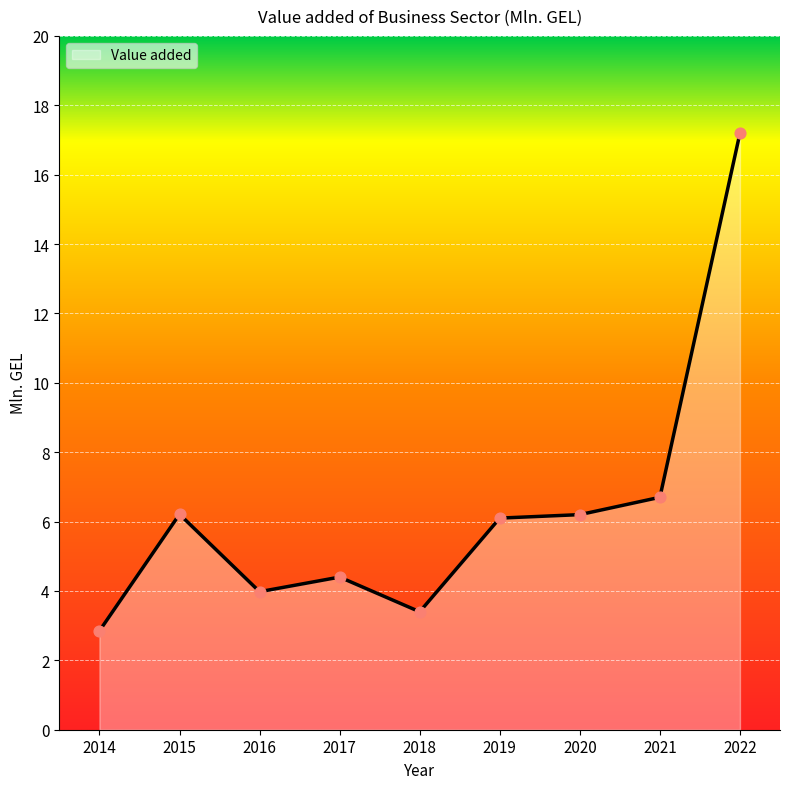

What is the change in value from 2017 to 2022?

+12.8